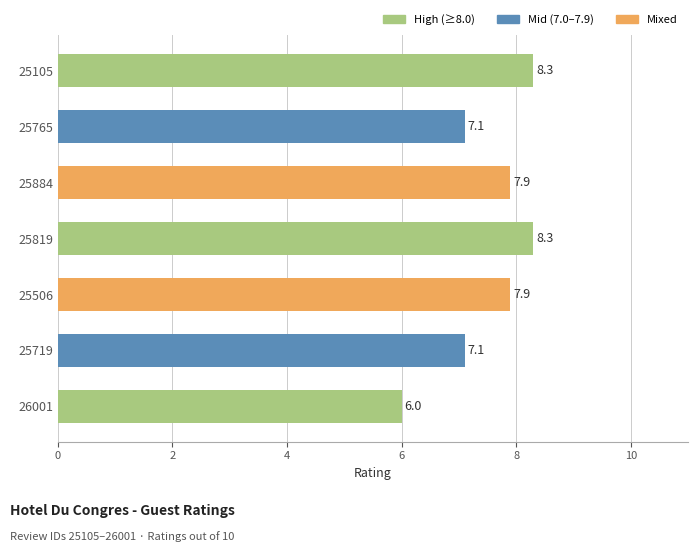

What is the difference between the second highest and second lowest values?

1.2